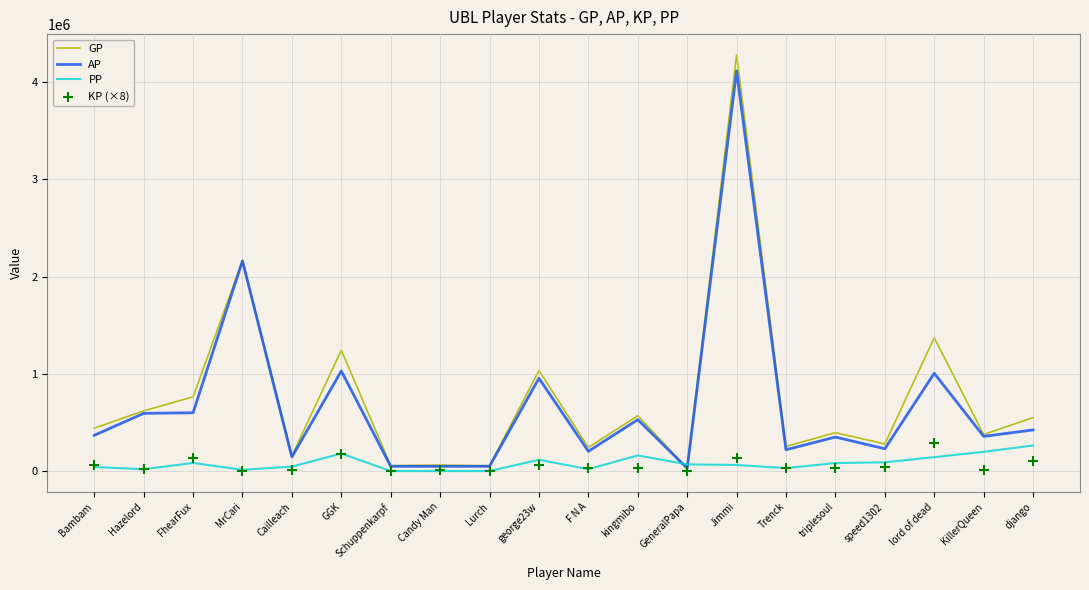

Which series reaches the minimum Y coordinate?

KP (×8)